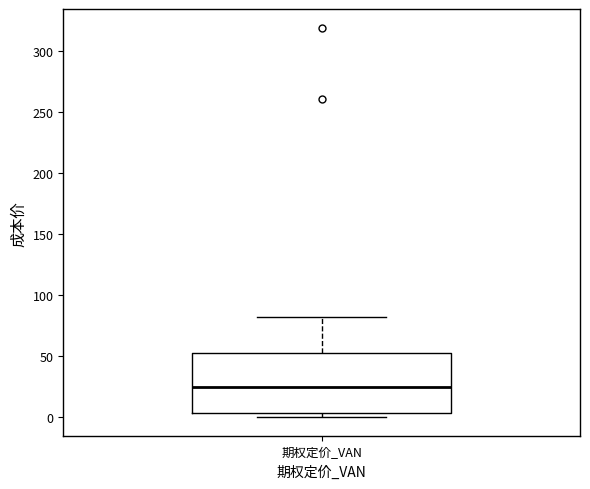

Transcribe this box plot: give where the median line is, the range the box spans, and where the two whiskers end, as read against the y-axis. The values are not printed on the chart, so give them approximately, as read against the axis.

median 25, box 5 to 50, whiskers 0 to 80